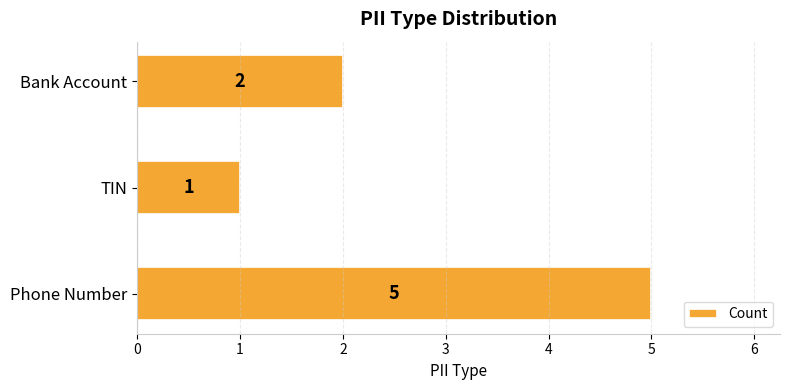

How many data points are less than 2?

1